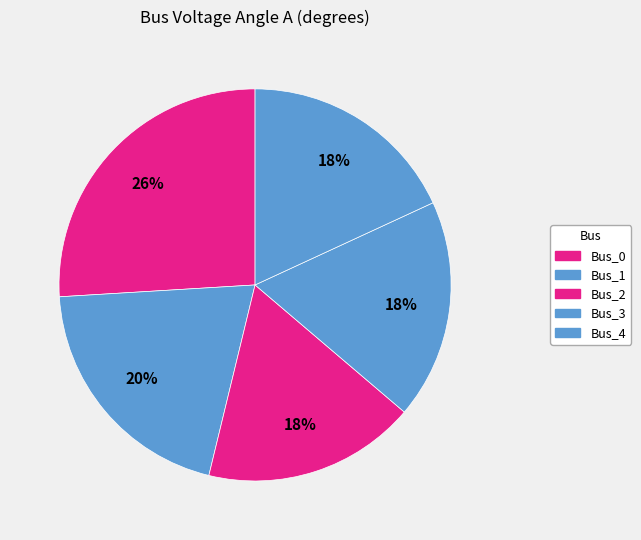

Does any single category account for the majority?

No